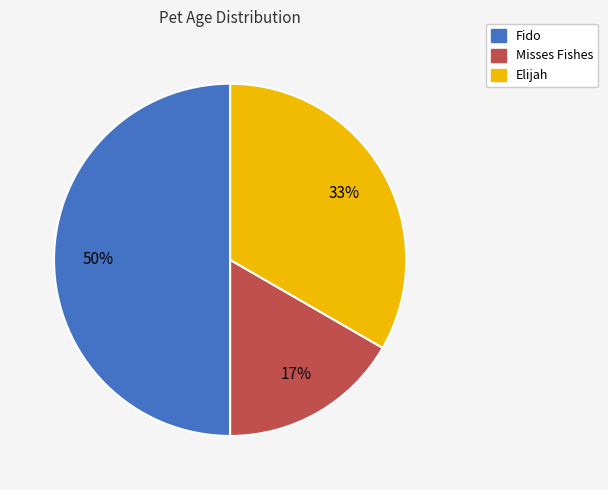

How many slices are in this pie chart?

3